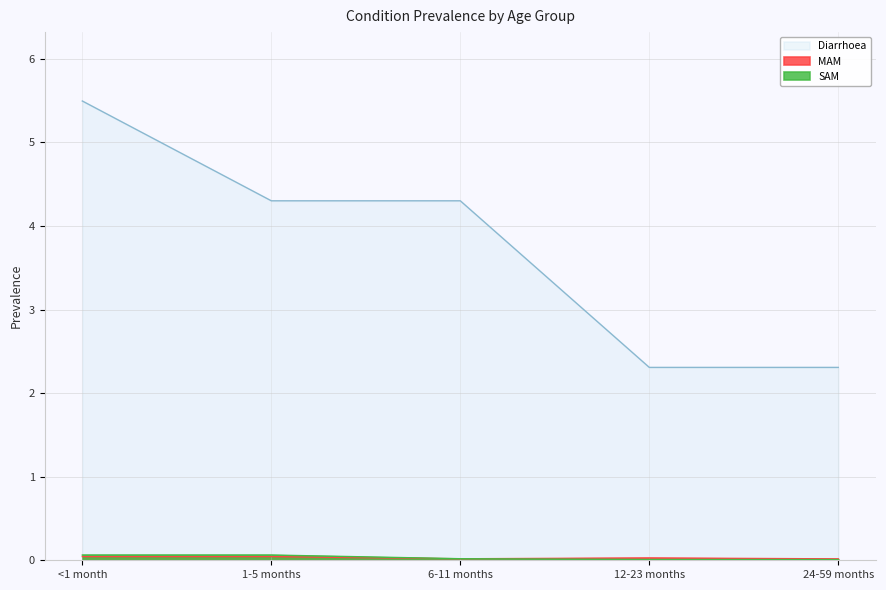

How many distinct data groups are displayed?

3